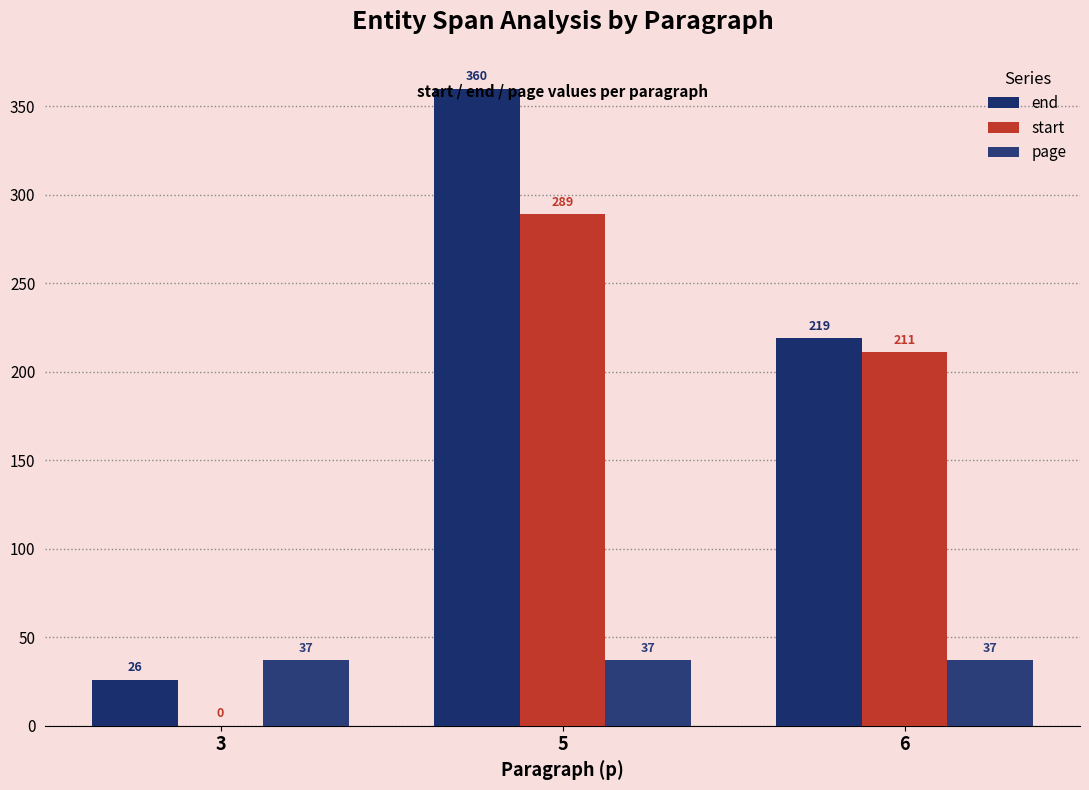

How many positive values does the start series have?

2